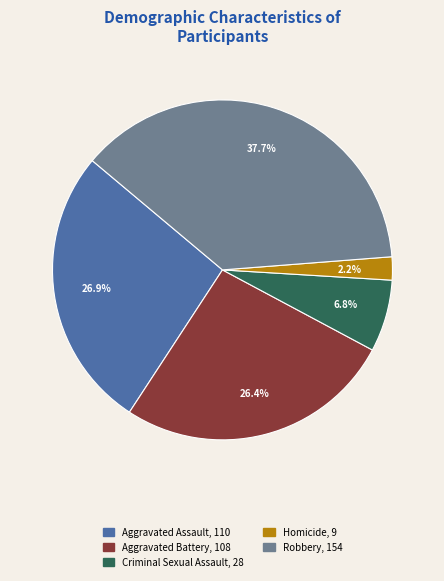

How many segments does this pie chart have?

5